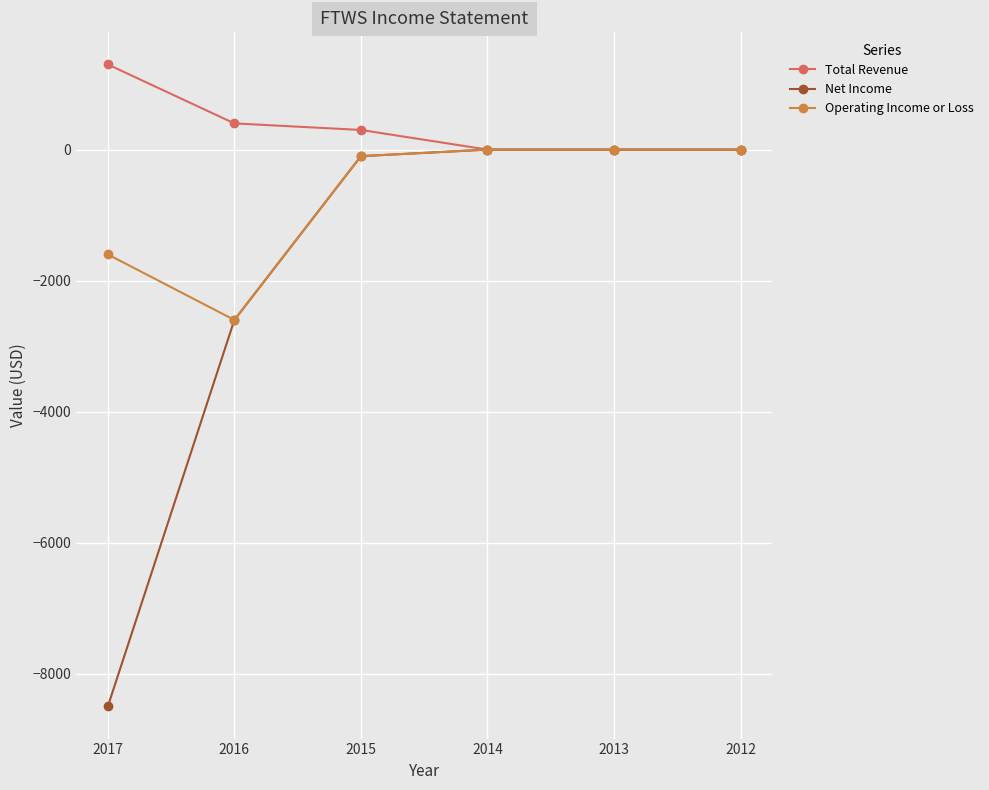

True or false: Total Revenue has more than 2 points higher than both neighbors.

False